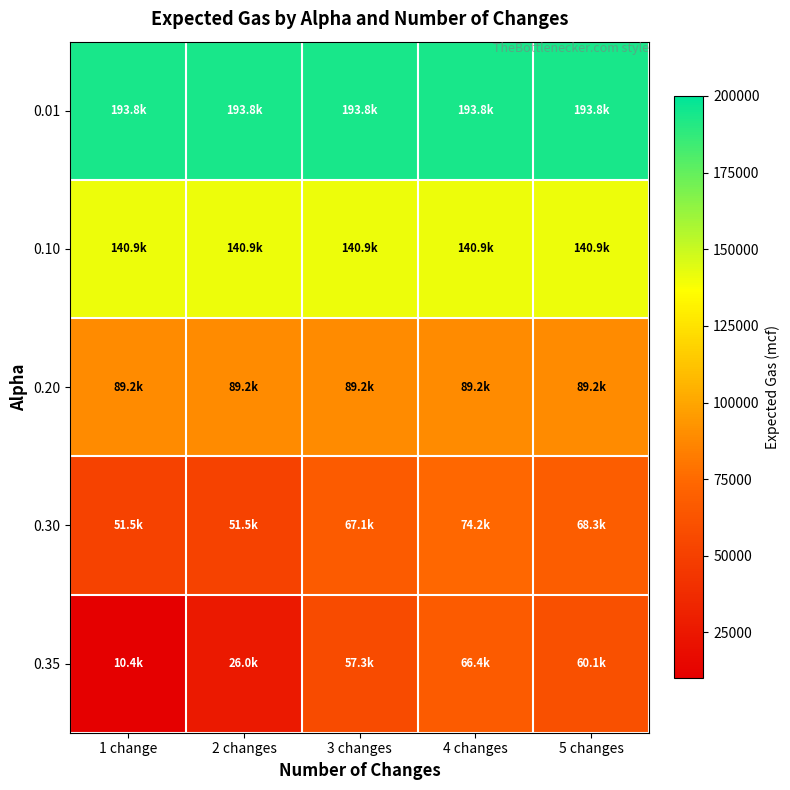

Reading left to right, what are all the values shown in this chart?

0.01: 1 change=193818.4	2 changes=193818.4	3 changes=193818.4	4 changes=193818.4	5 changes=193818.4
0.10: 1 change=140909.6	2 changes=140909.6	3 changes=140909.6	4 changes=140909.6	5 changes=140909.6
0.20: 1 change=89182.6	2 changes=89182.6	3 changes=89182.6	4 changes=89182.6	5 changes=89182.6
0.30: 1 change=51546.9	2 changes=51546.9	3 changes=67105.7	4 changes=74171.7	5 changes=68311.7
0.35: 1 change=10402.7	2 changes=25961.4	3 changes=57344.9	4 changes=66424.1	5 changes=60142.3